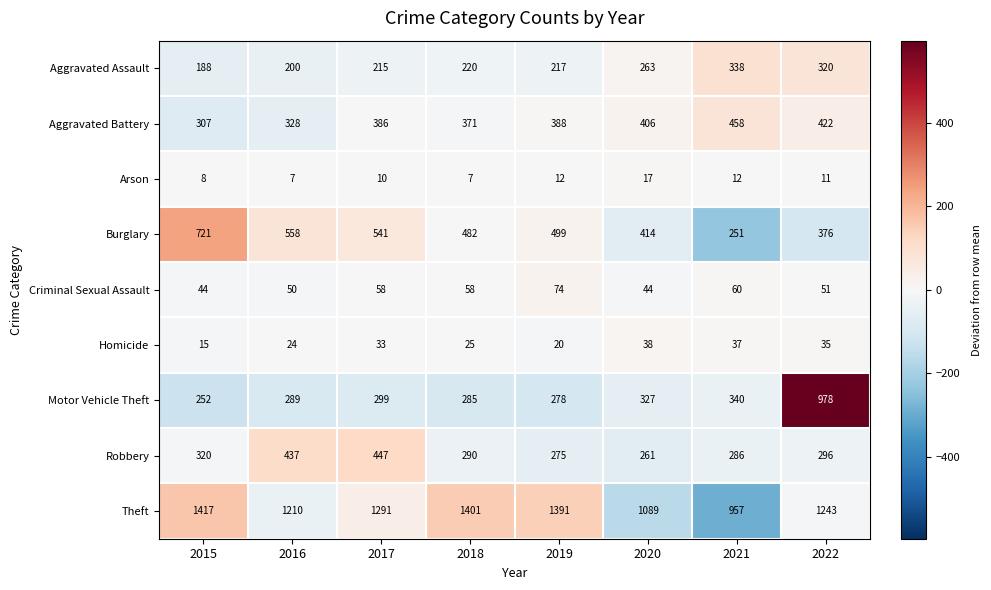

Is it true that Aggravated Assault equals 220 at 2018?

True